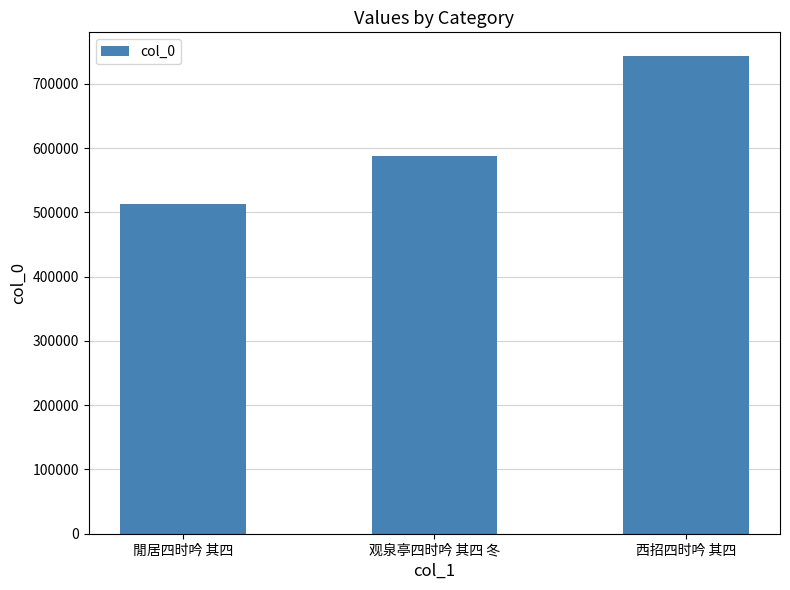

Reading right to left, transcribe all the data shown in this chart.

西招四时吟 其四=743110	观泉亭四时吟 其四 冬=588007	閒居四时吟 其四=512465